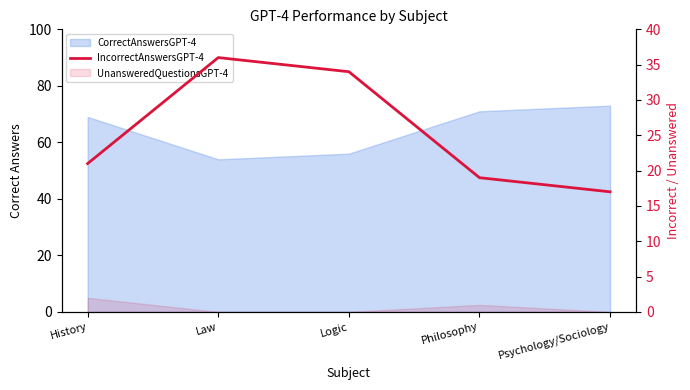

How many values are below 21?

2